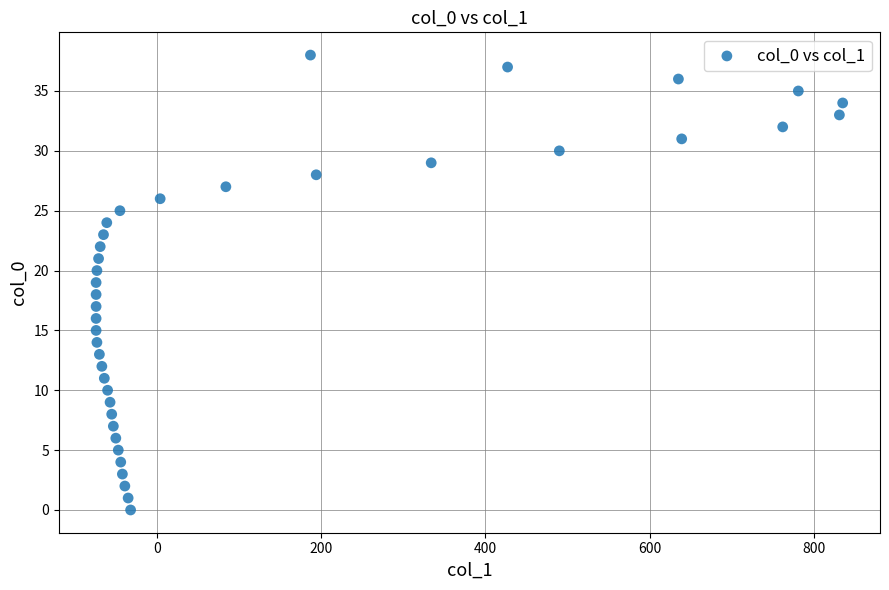

What is the range of X values (max minus min)?

909